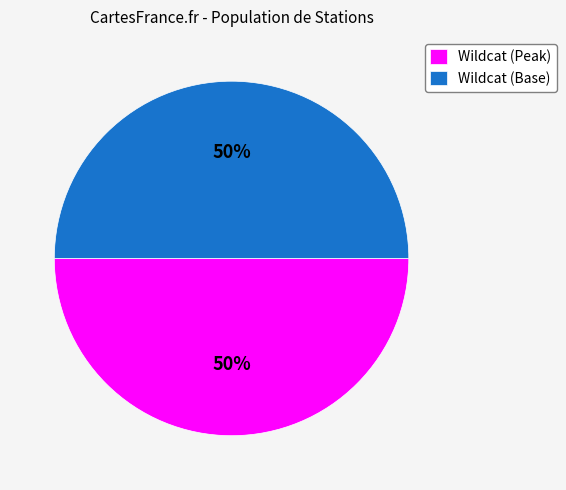

To the nearest percent, what is the average slice percentage?

50%